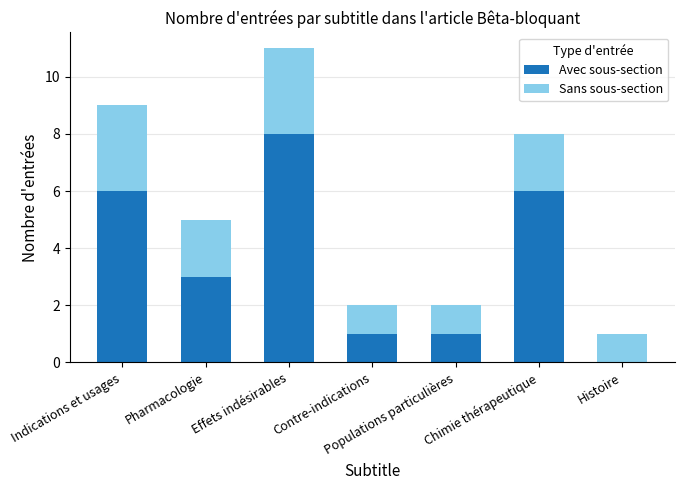

What is the total value across all series at Effets indésirables?

11